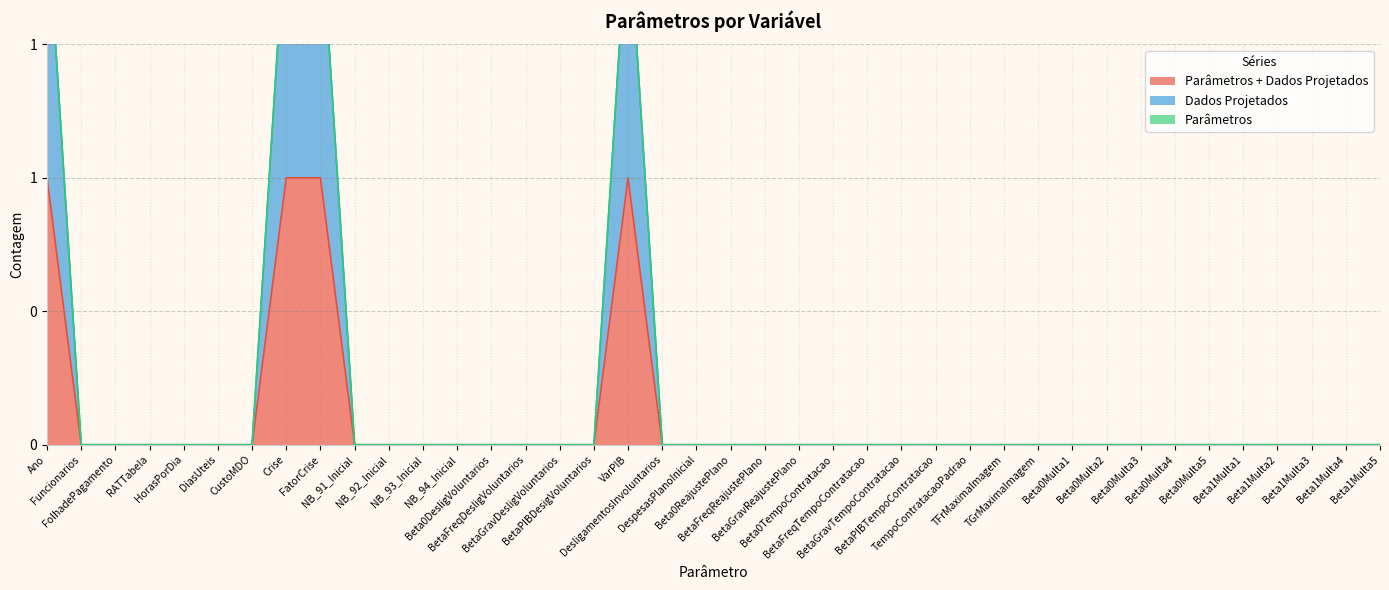

How many values in Dados Projetados are above zero?

4